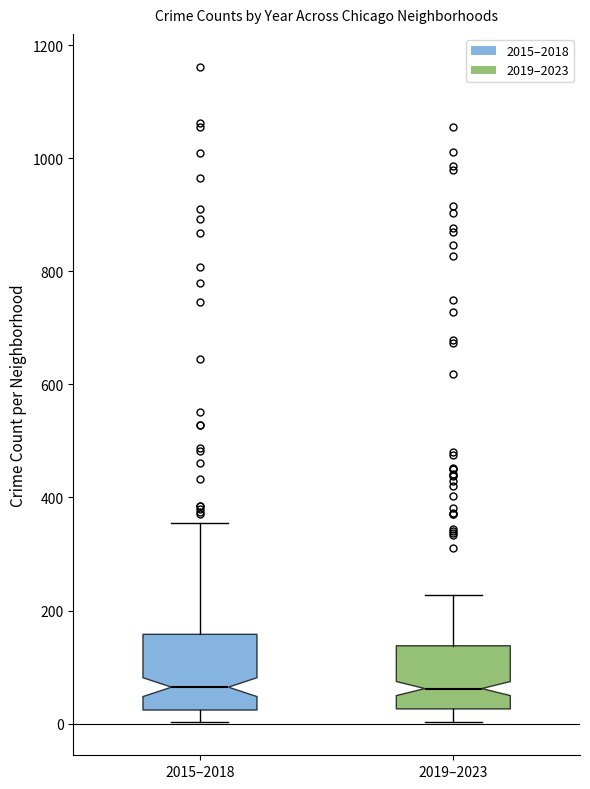

Comparing the boxes themselves (not the whiskers), which one is the tallest?

2015–2018